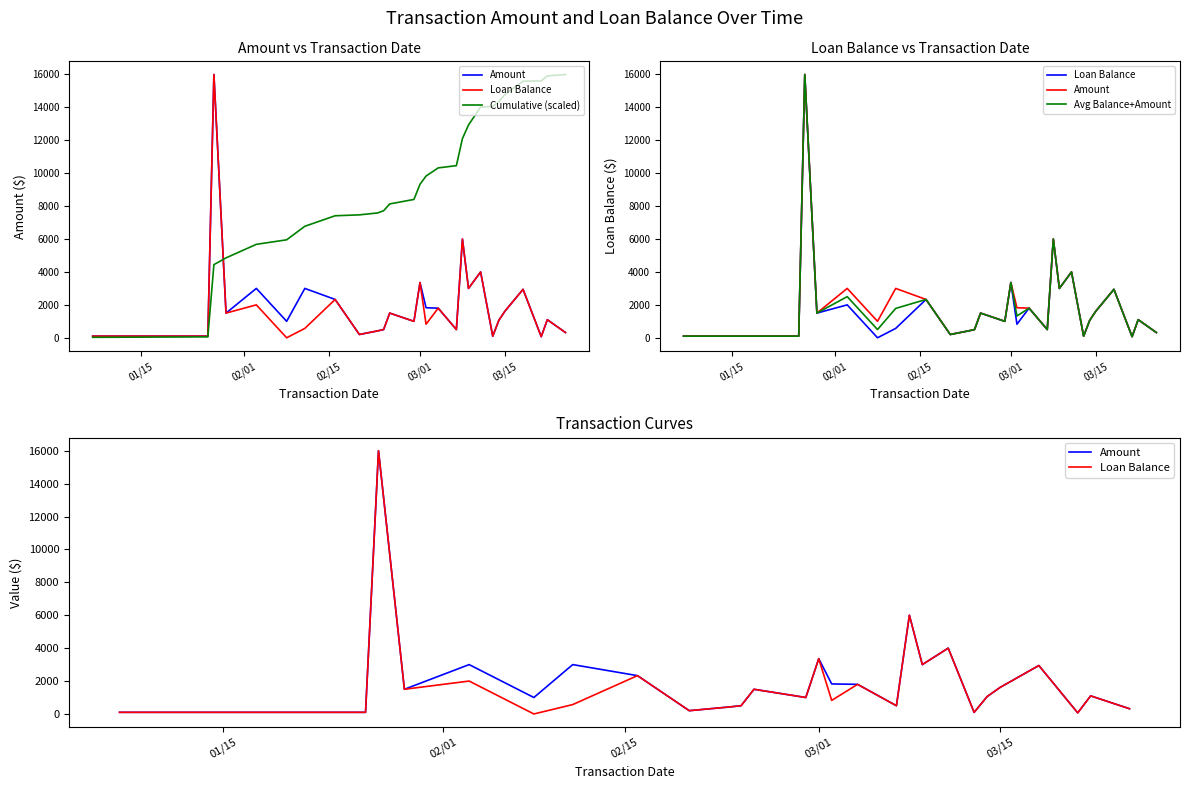

True or false: Amount and Loan Balance intersect in this chart.

False